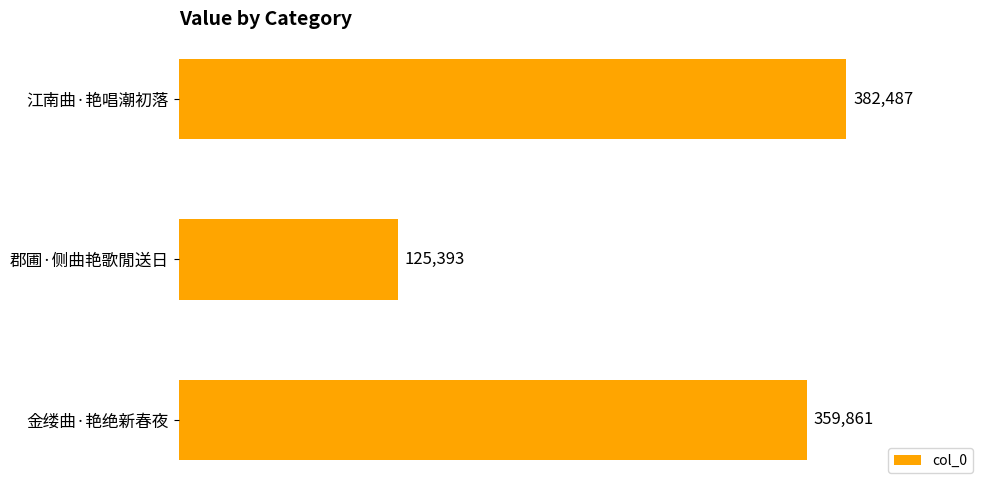

The chart shows a value of 579053 at 金缕曲·艳绝新春夜. True or false?

False